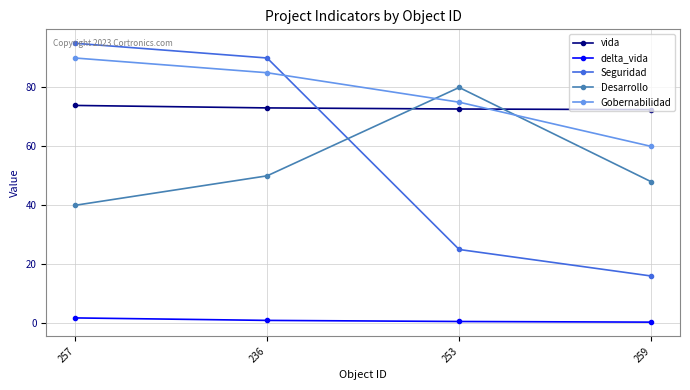

What is the sum of the Seguridad values at 259 and 236?

106.0